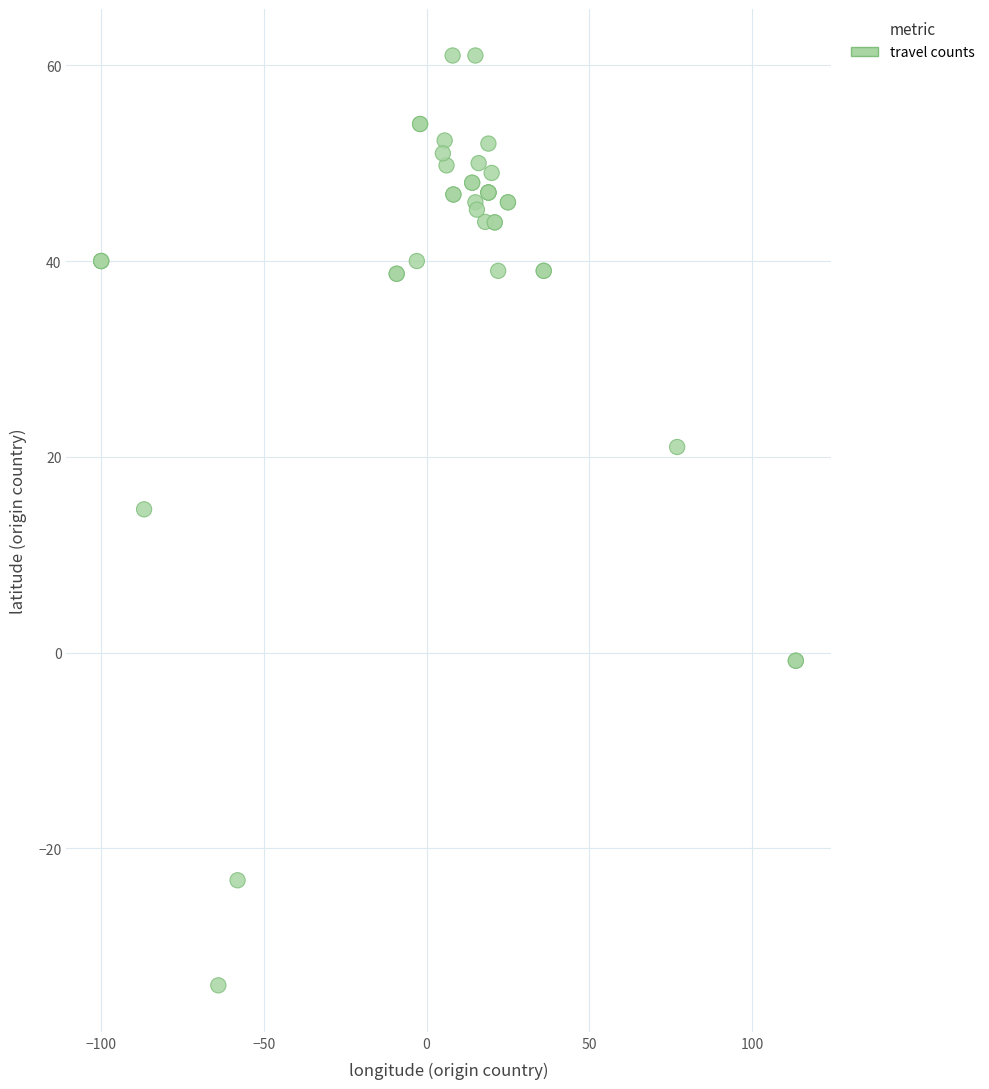

What Y value in the scatter plot is closest to 13?

14.6